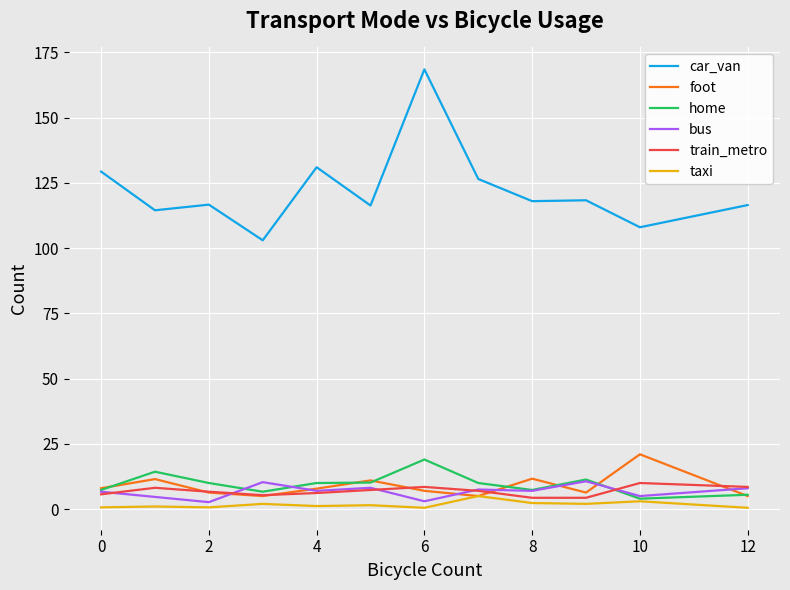

How many lines are shown in the chart?

6